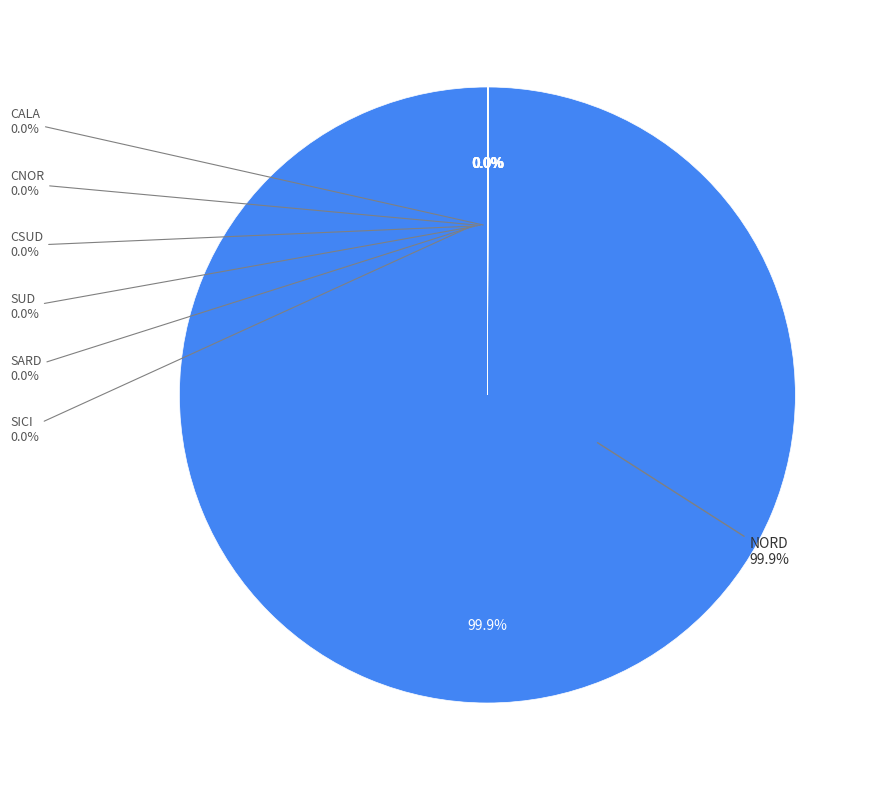

Which category has the biggest portion of the pie?

NORD